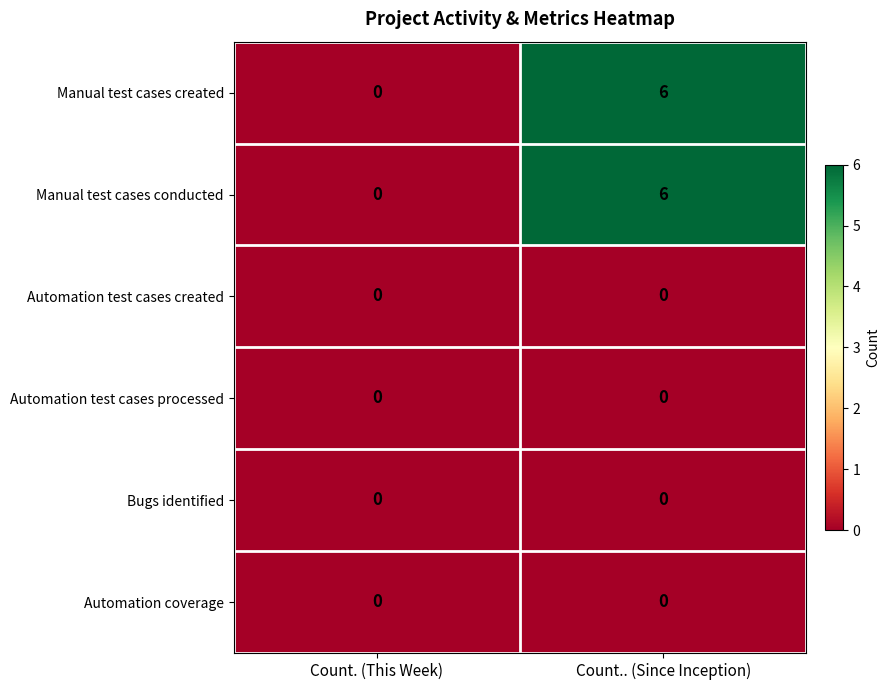

Where is Manual test cases conducted nearest to the value 3?

Count. (This Week)